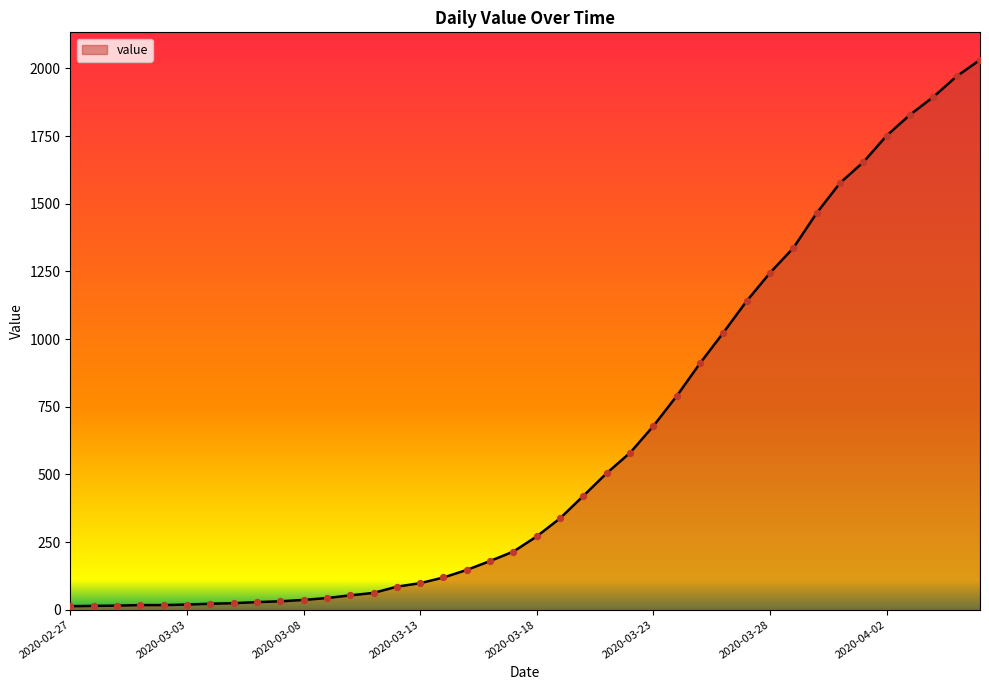

What is the maximum value shown in the chart?

2032